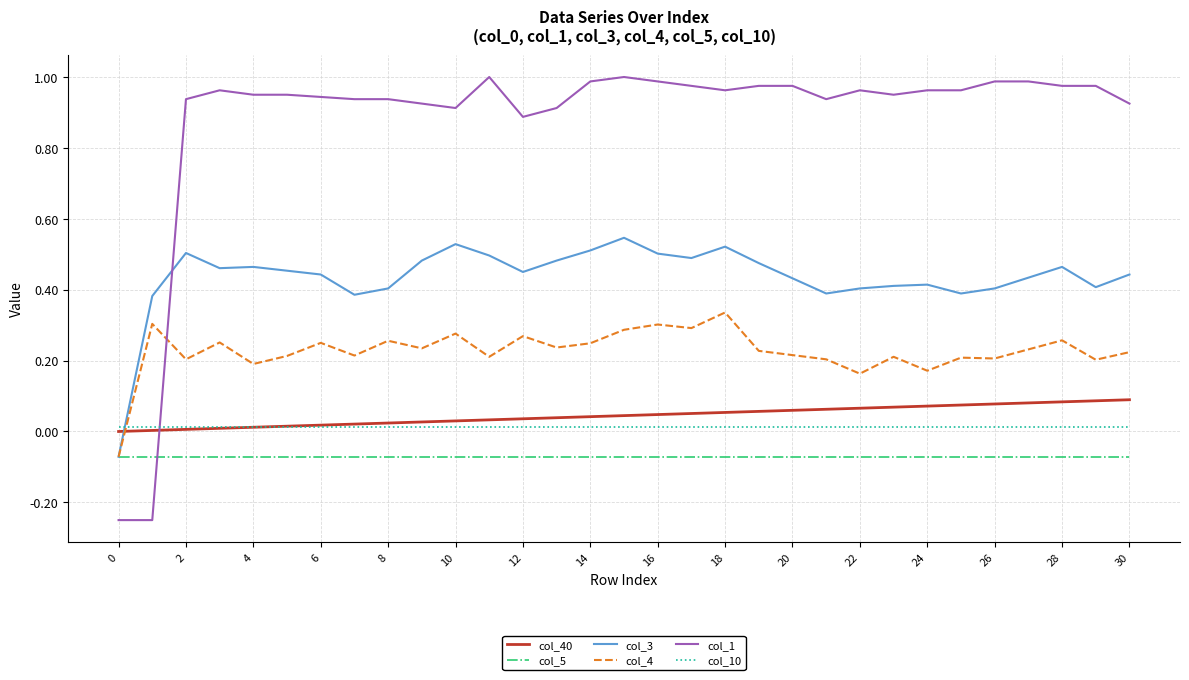

Which series has the largest total across all categories?

col_1